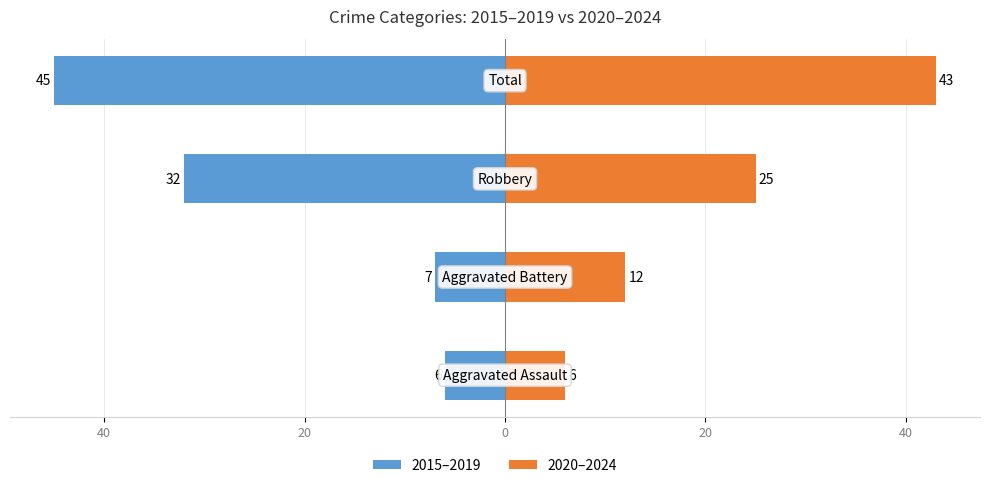

What is the minimum value for 2020–2024?

6